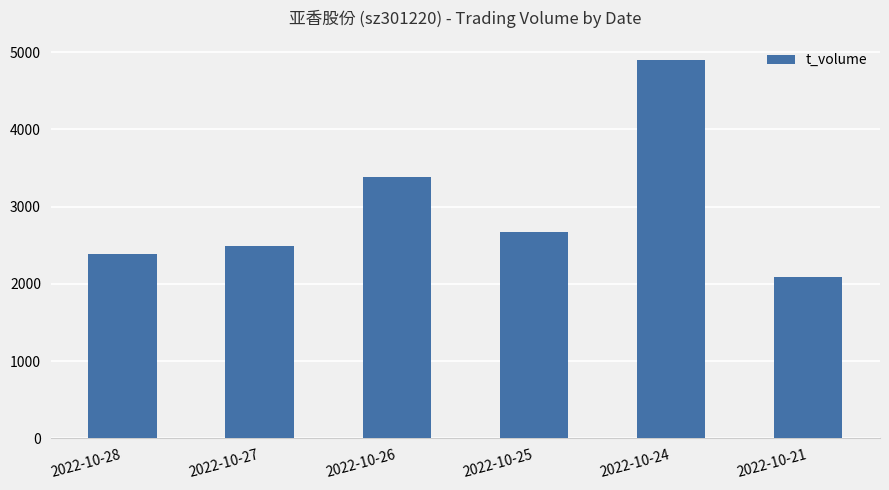

Is it true that the value at 2022-10-28 is 3977?

False